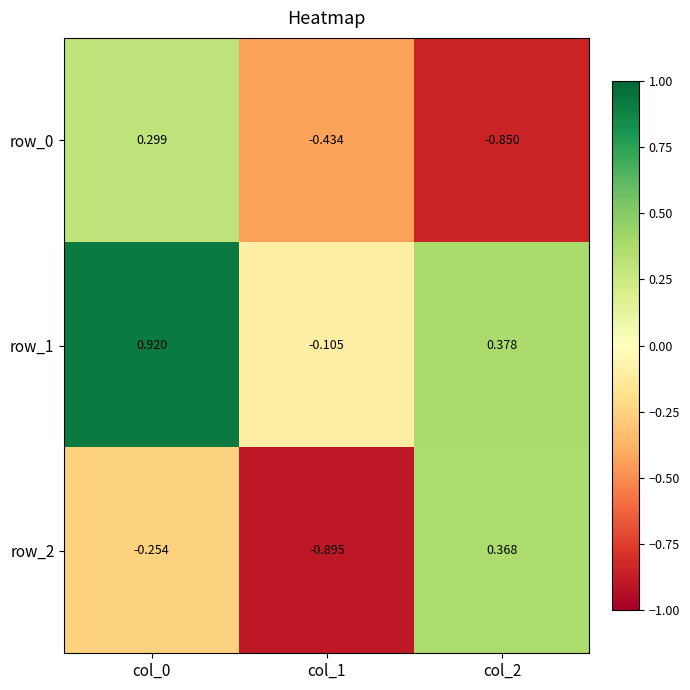

The value of row_0 at col_2 is -1.3. True or false?

False